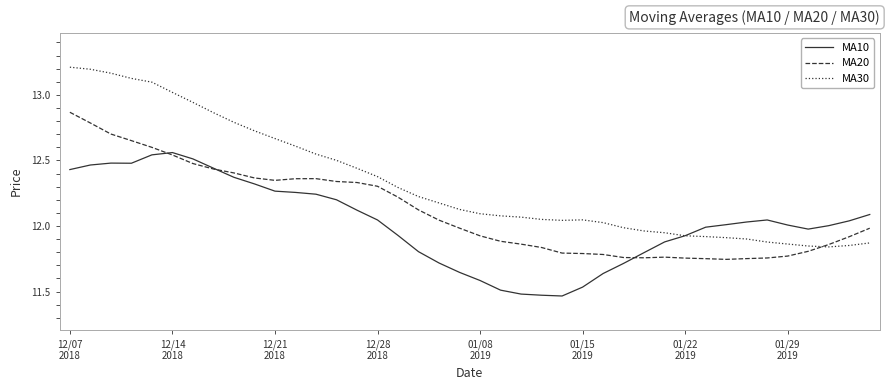

Which series has the widest spread of values?

MA30